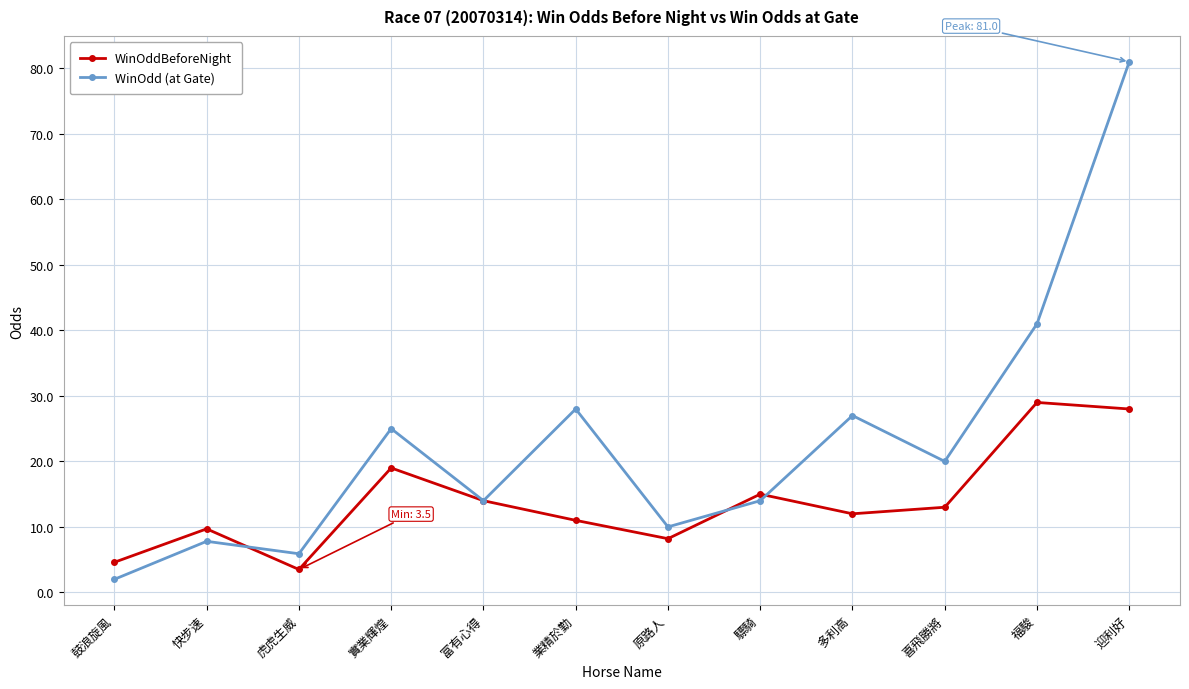

True or false: WinOdd (at Gate) has more than 2 points higher than both neighbors.

True